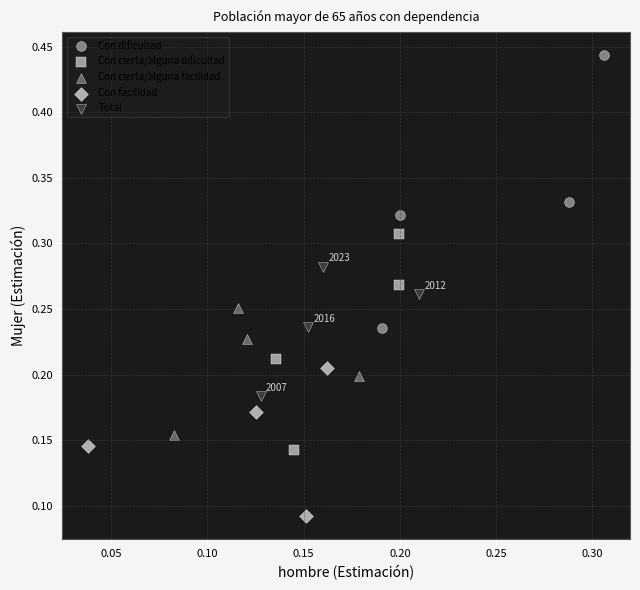

Which series reaches the minimum Y coordinate?

Con facilidad